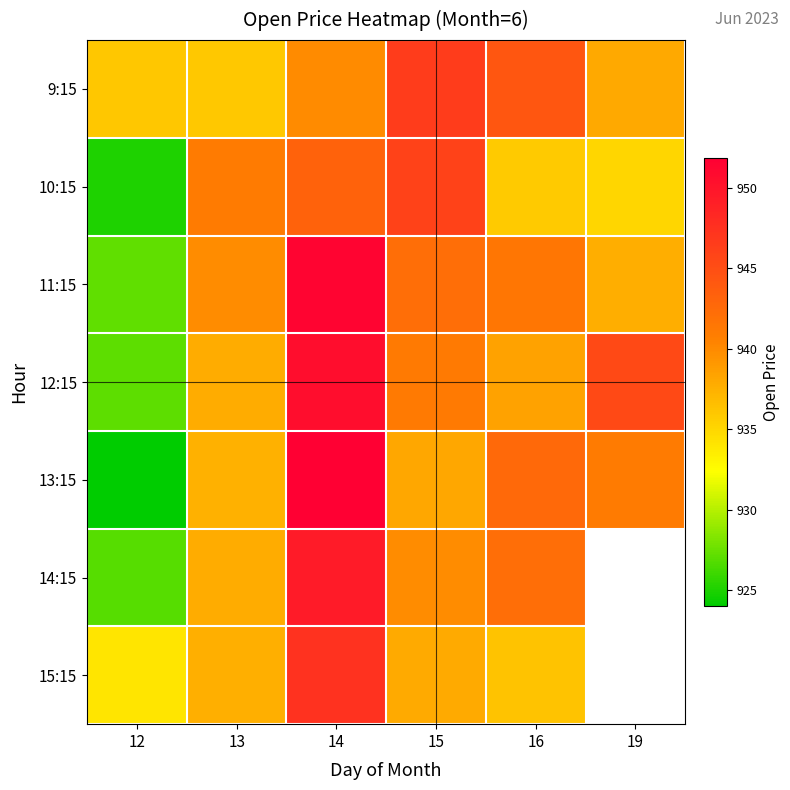

Which category has the lowest value across all series?

12